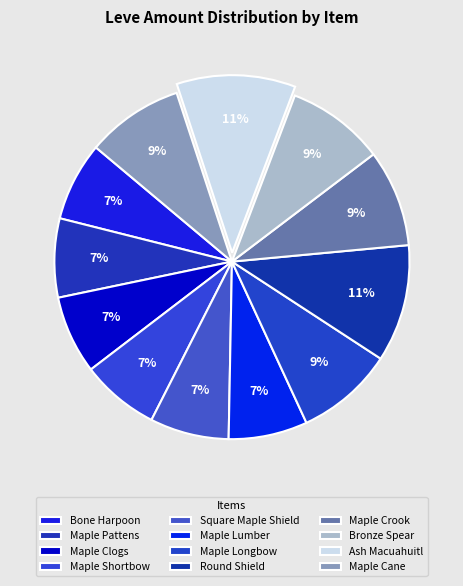

Combined, do Maple Crook and Maple Lumber account for over 50%?

No